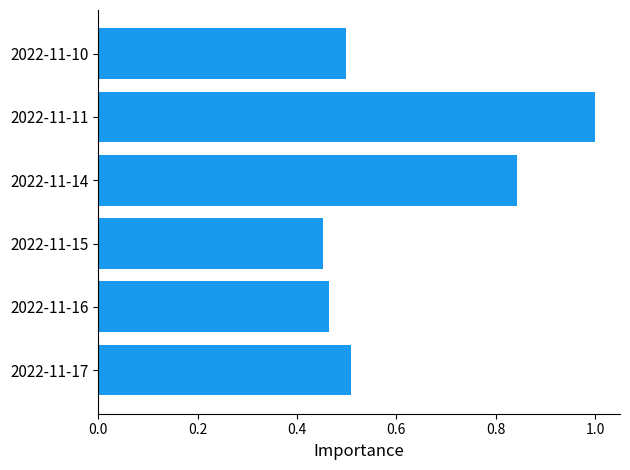

What is the average value?

0.6